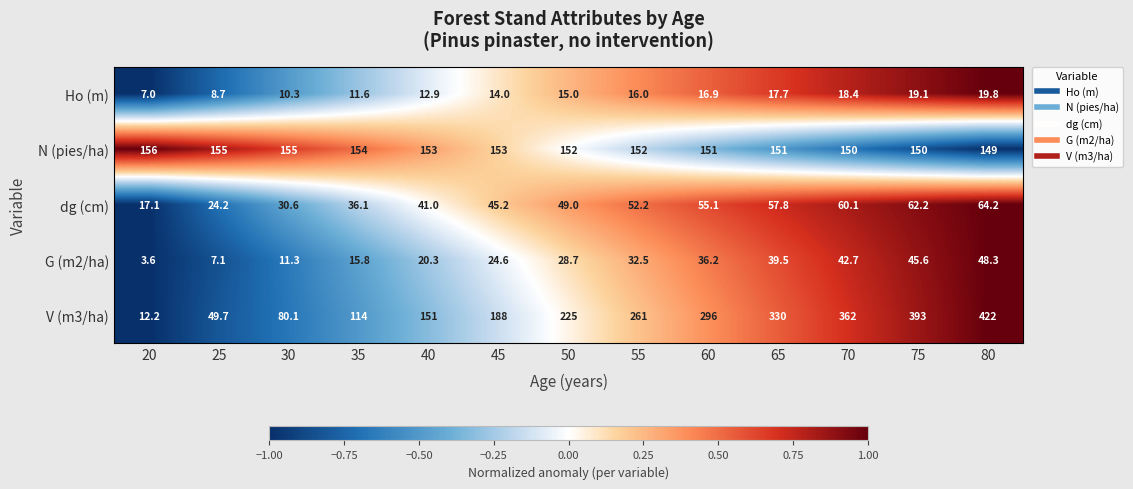

Is it true that dg (cm) equals 85.4 at 60?

False